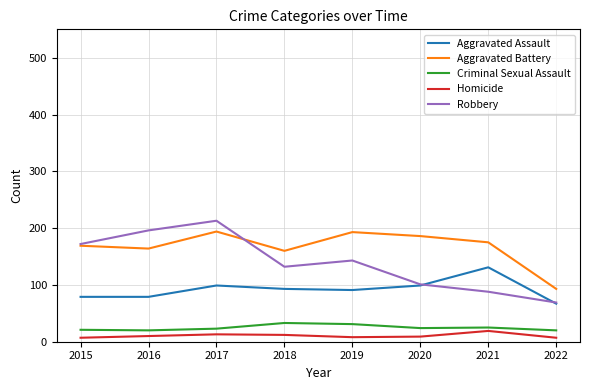

Between 2019 and 2021, which series saw the biggest shift?

Robbery